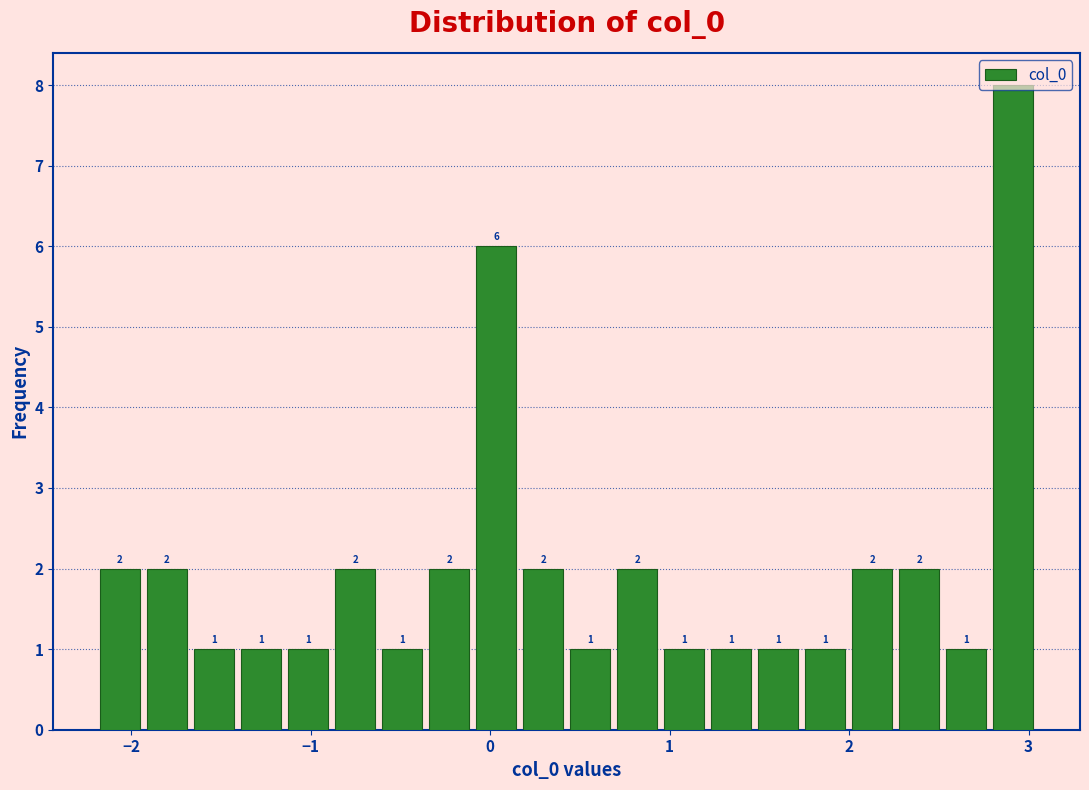

Read against the x-axis, roughly where is the centre of the tallest bar?

2.9